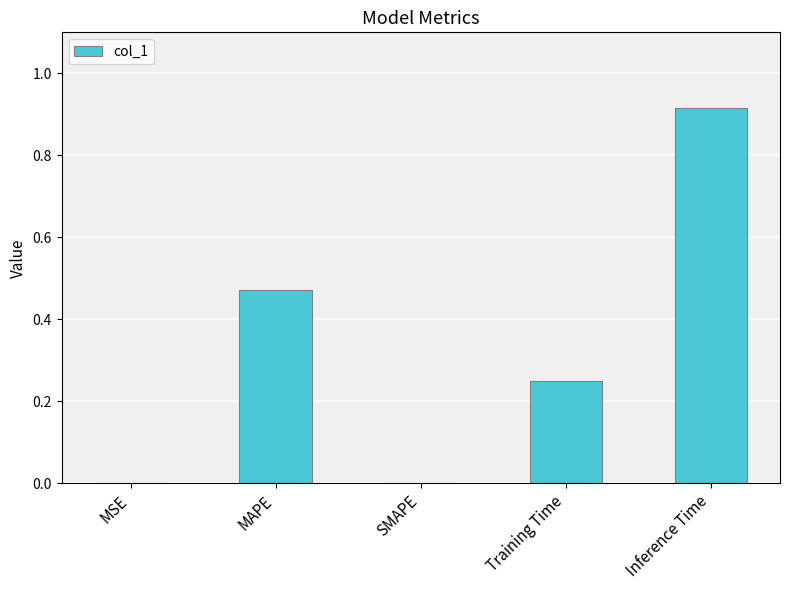

The chart shows a value of -0.4 at SMAPE. True or false?

False